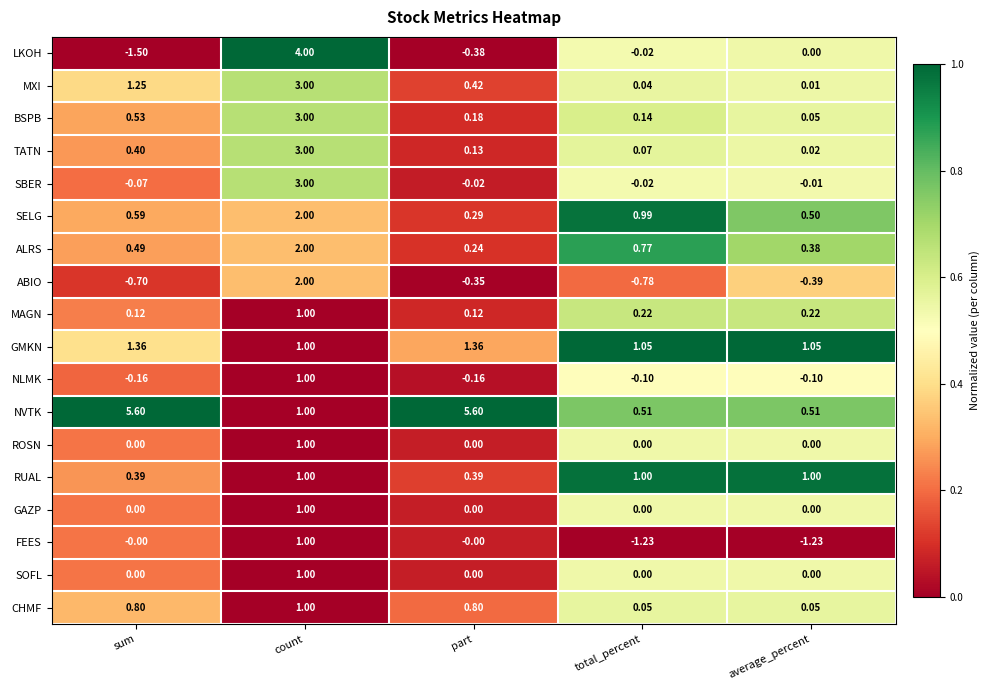

Between count and part, which series saw the biggest shift?

NVTK